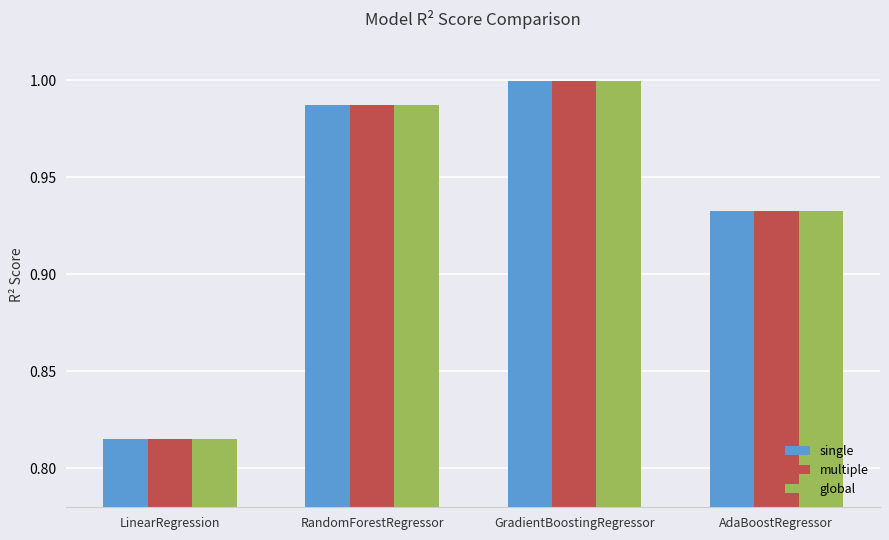

What position from the left is LinearRegression?

1